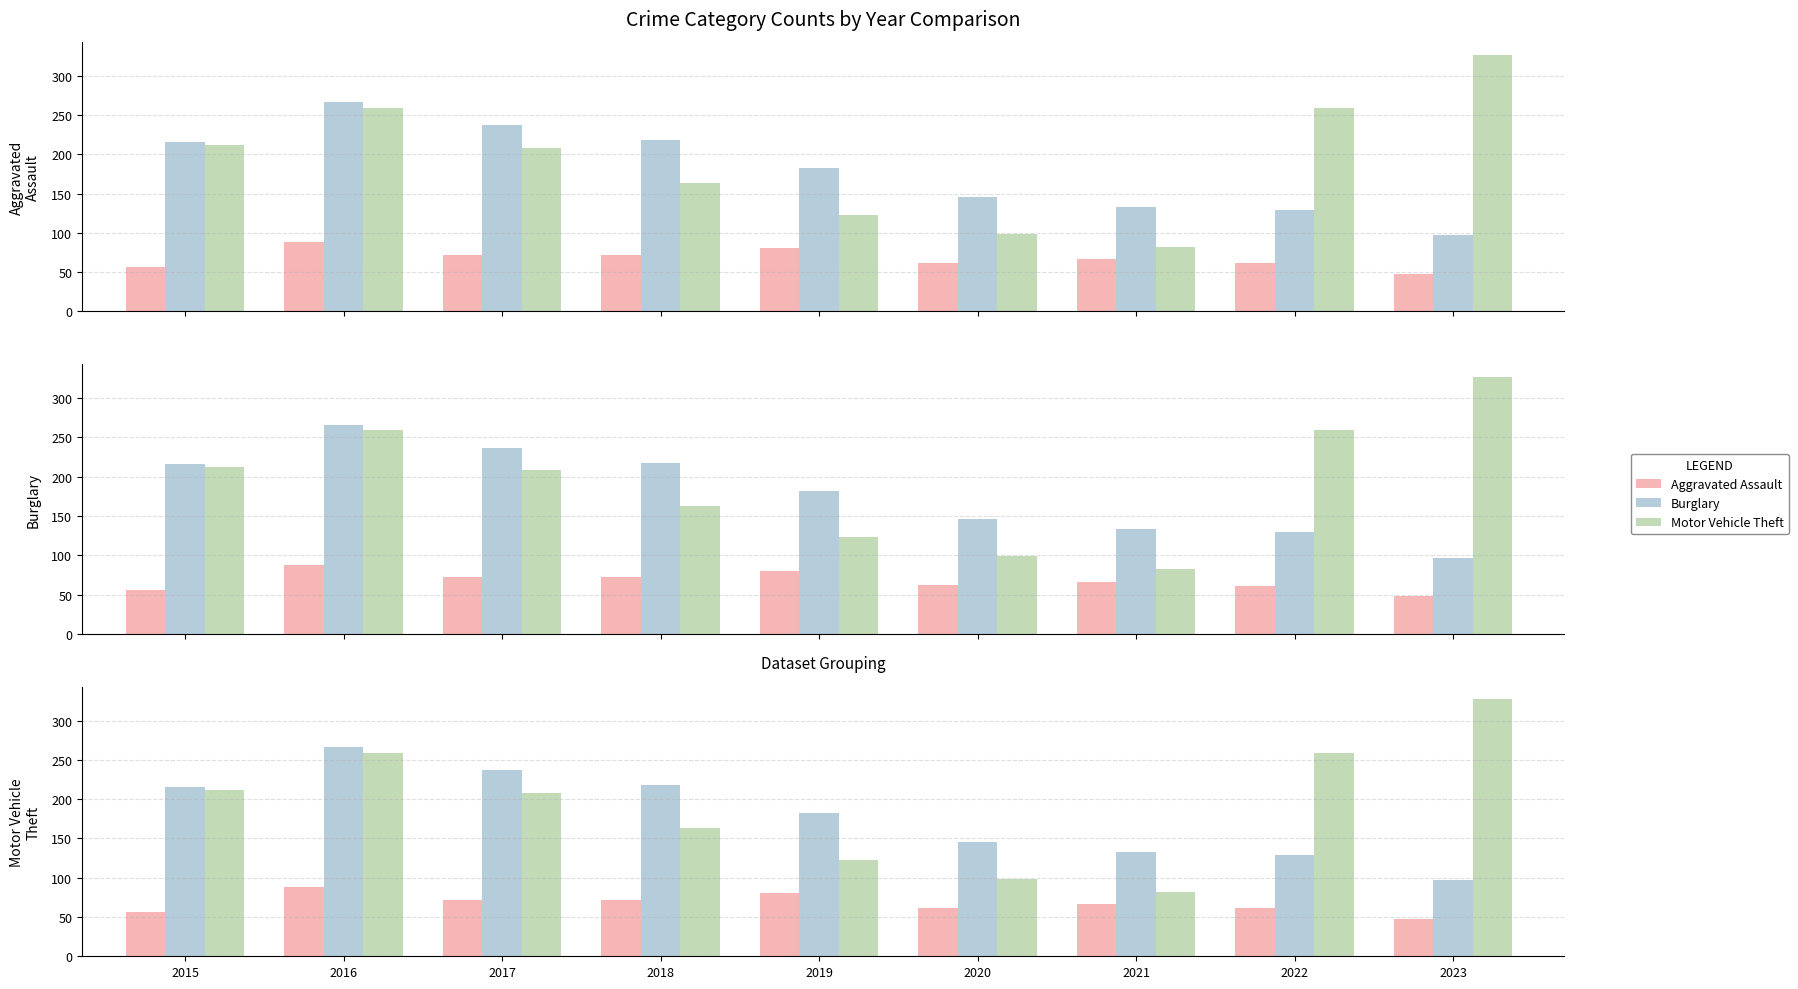

What is the value of the Burglary bar at the 4th from the left?

218